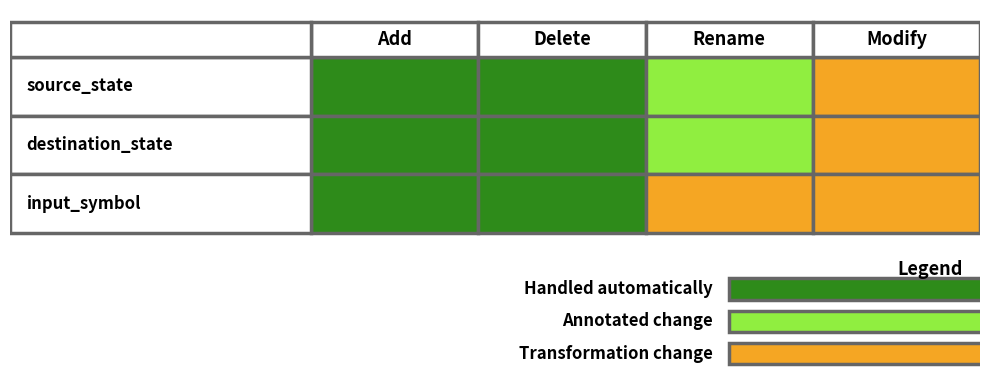

Reading right to left, list all the values displayed in this chart.

source_state: 2	1	0	0
destination_state: 2	1	0	0
input_symbol: 2	2	0	0